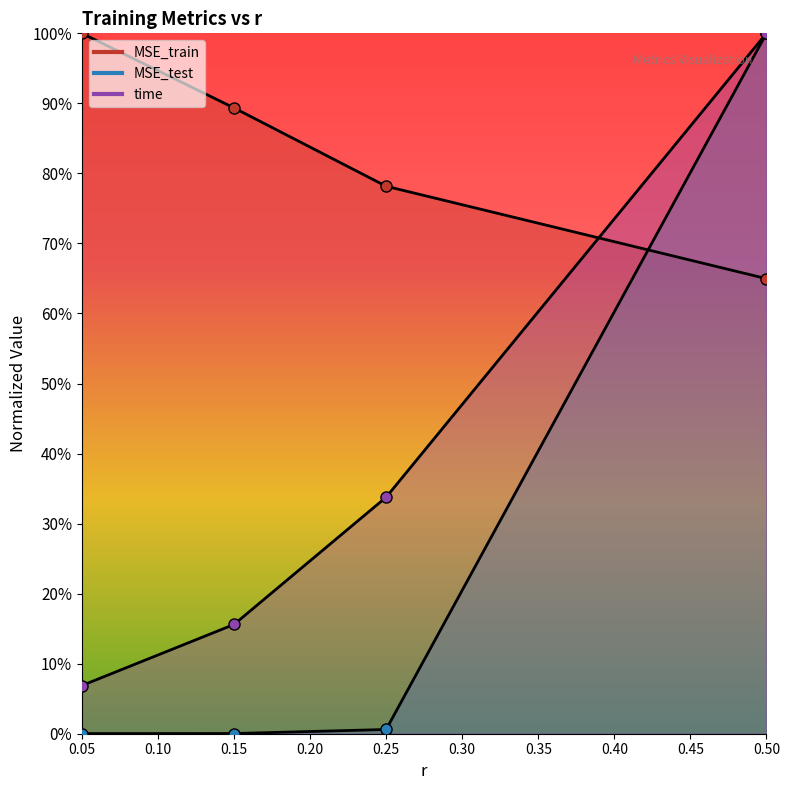

What are all the series names shown in the legend?

MSE_train, MSE_test, time